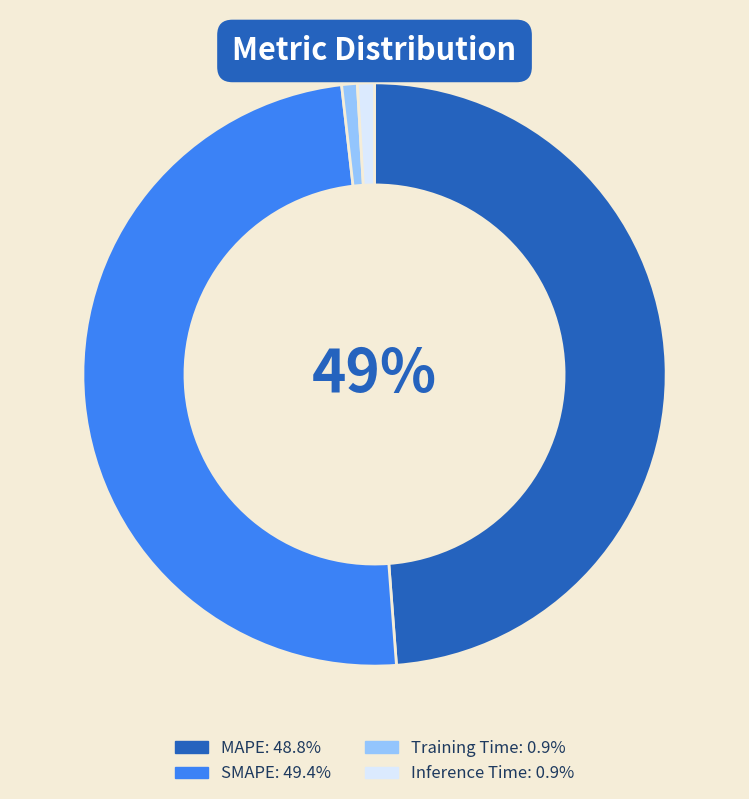

True or false: Inference Time accounts for 16% of the total.

False